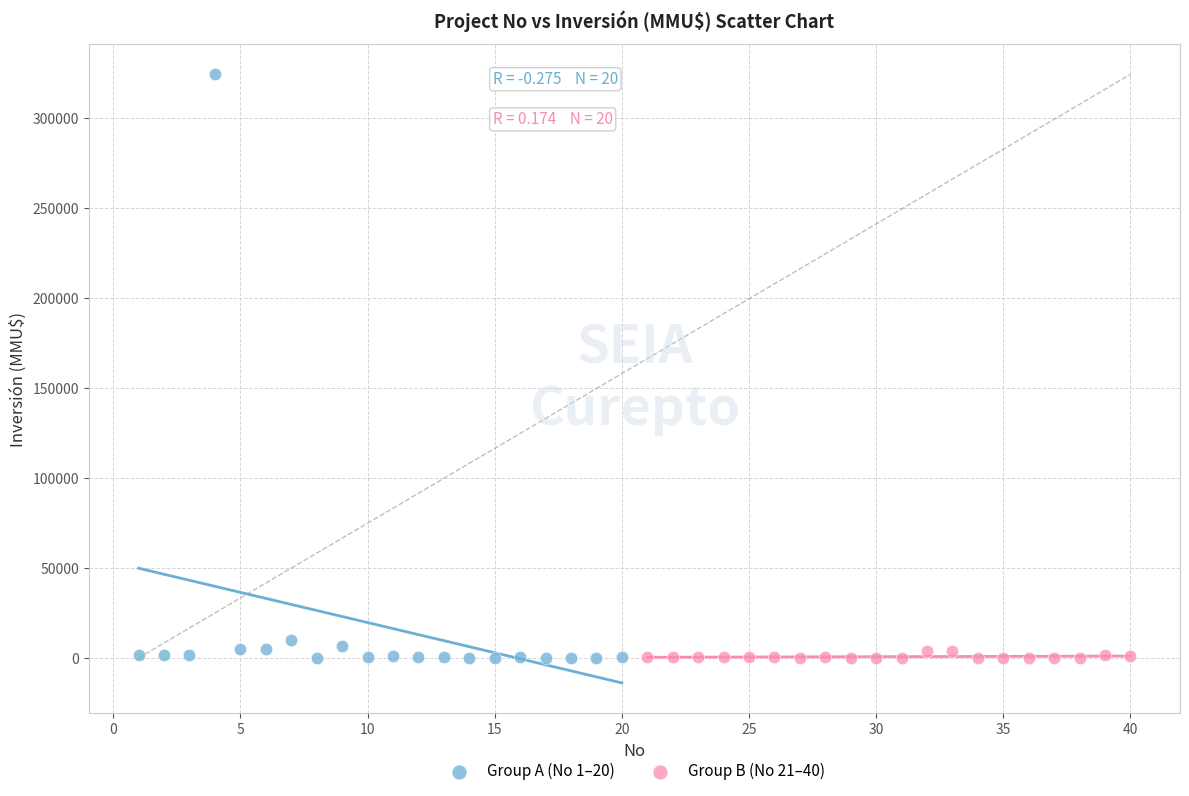

Which series has the largest Y range (max minus min)?

Group A (No 1–20)